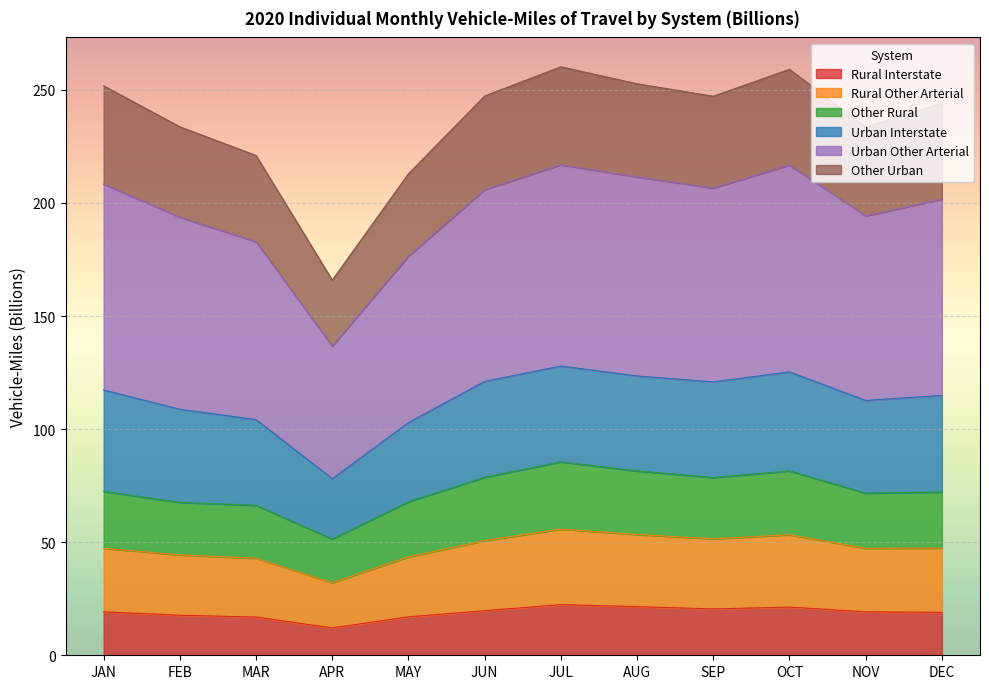

At which category is the sum across all series the highest?

JUL